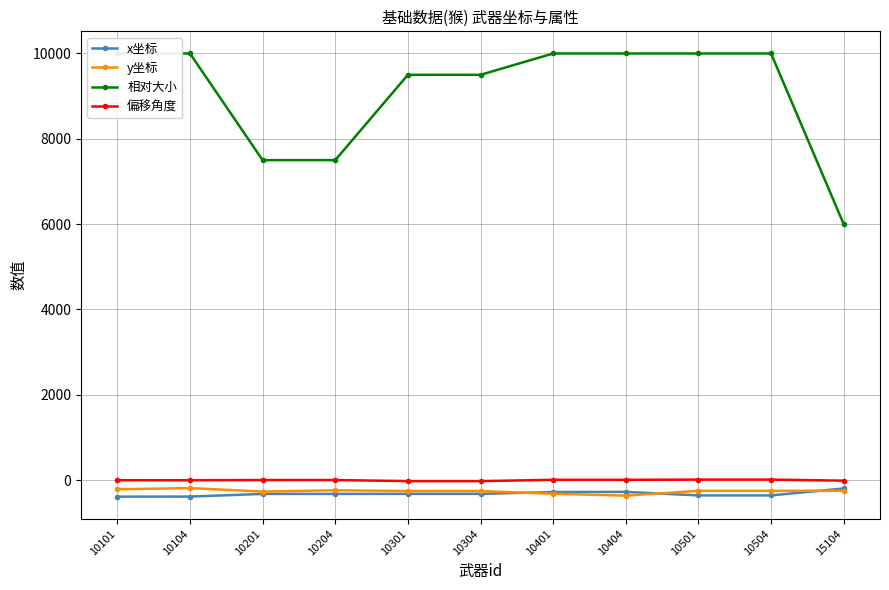

Is this an area chart (filled region under the line)?

No